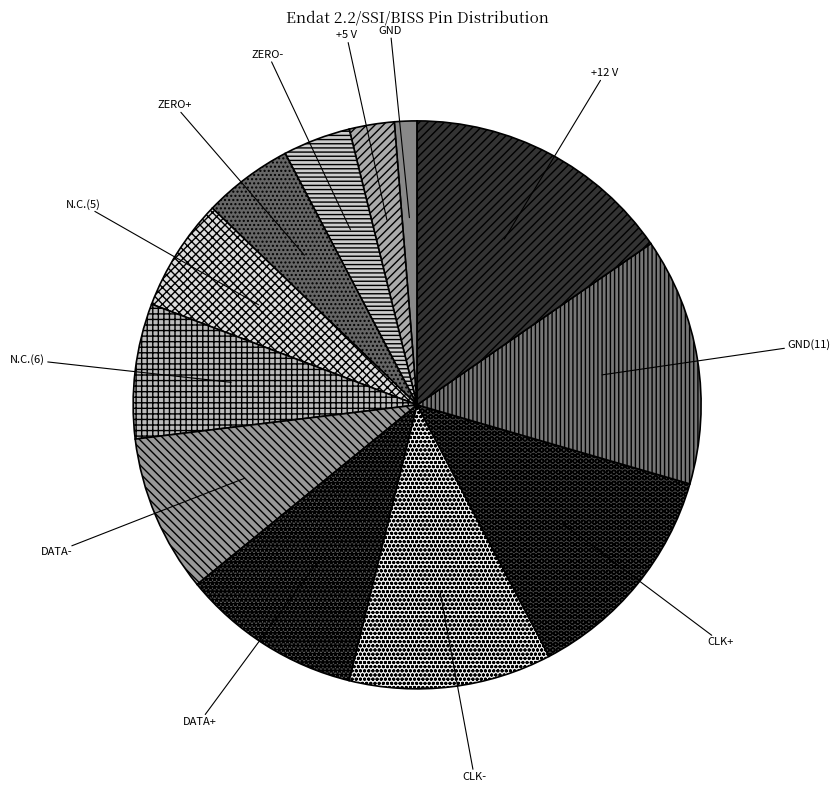

Rank the categories by value from highest to lowest.

+12 V, GND(11), CLK+, CLK-, DATA+, DATA-, N.C.(6), N.C.(5), ZERO+, ZERO-, +5 V, GND